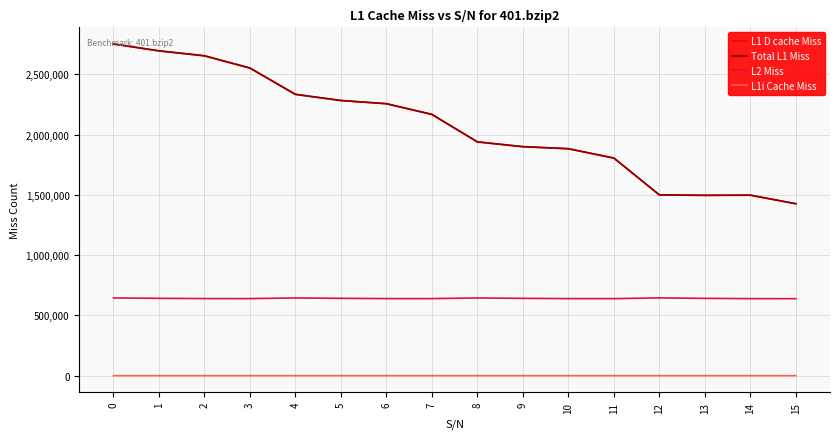

Does the chart display data point markers on the line(s)?

No